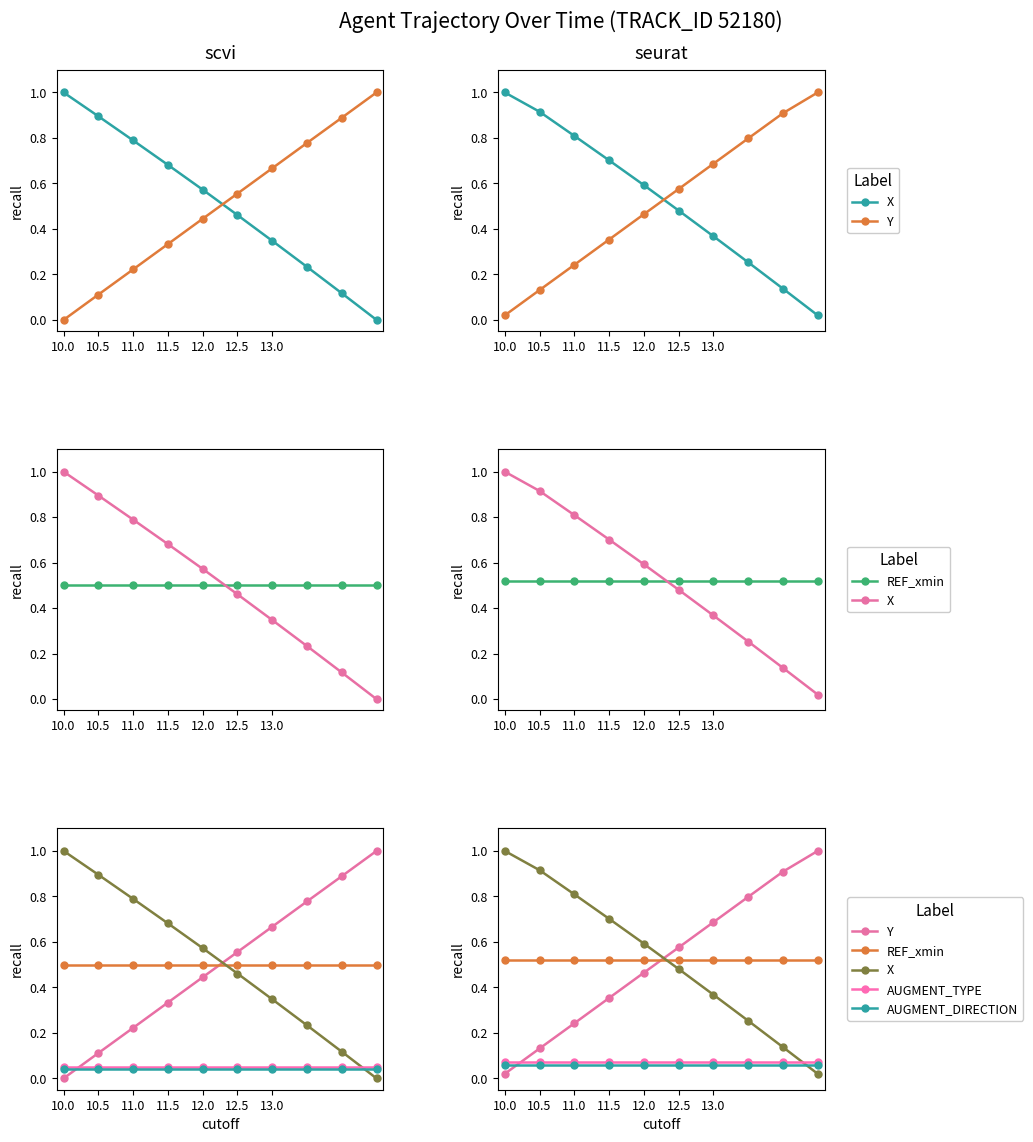

Where is Y nearest to the value 0?

10.0